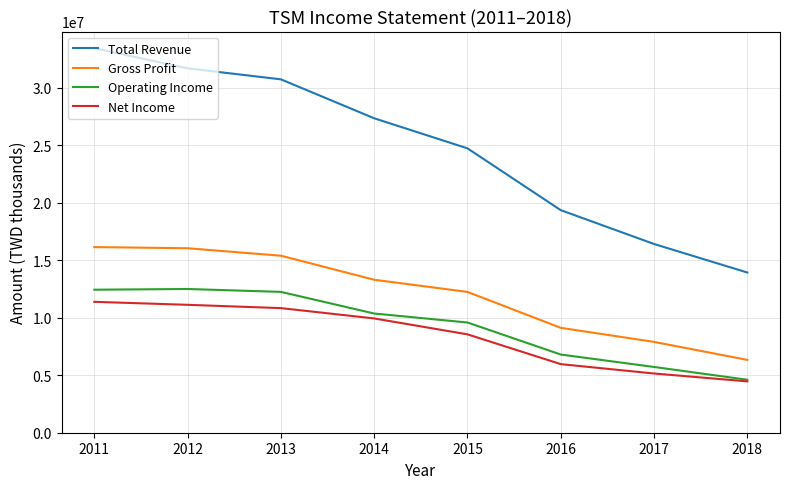

What are all the series names shown in the legend?

Total Revenue, Gross Profit, Operating Income, Net Income